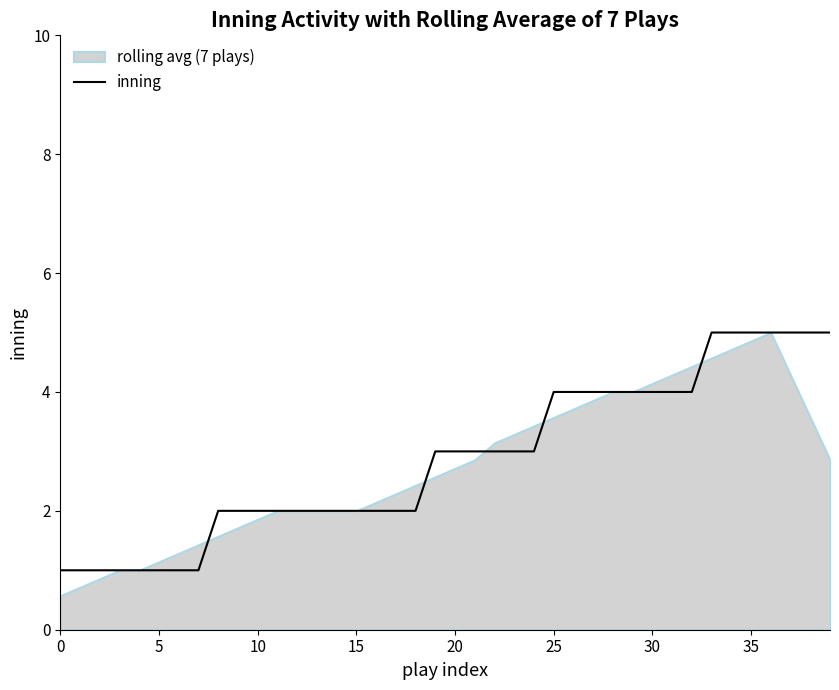

True or false: the data shows 3 at 15.

False